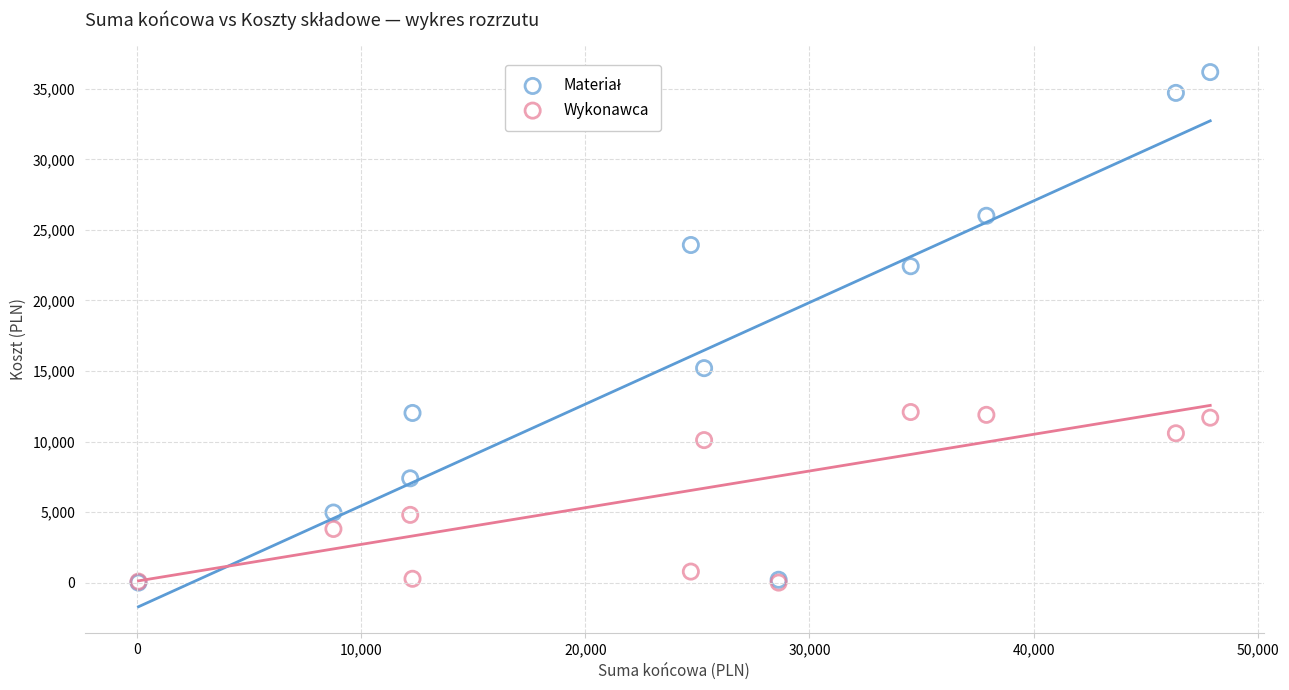

Across all series, what Y value is closest to 18093?

15200.6